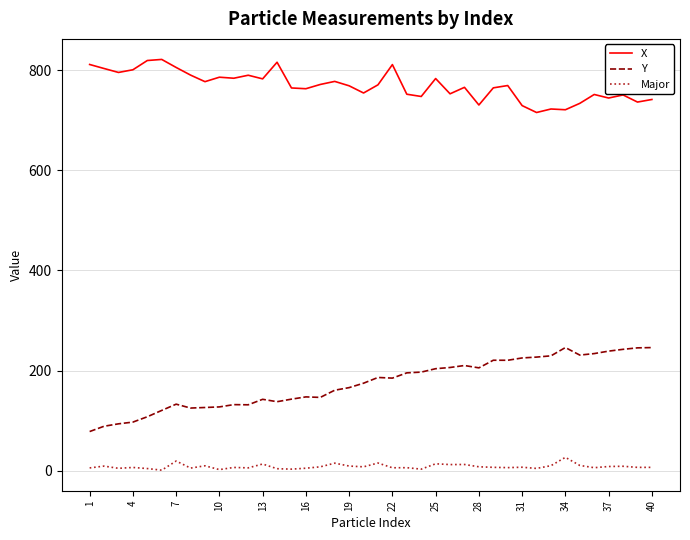

What is the difference between the second highest and second lowest values in the X series?

98.3